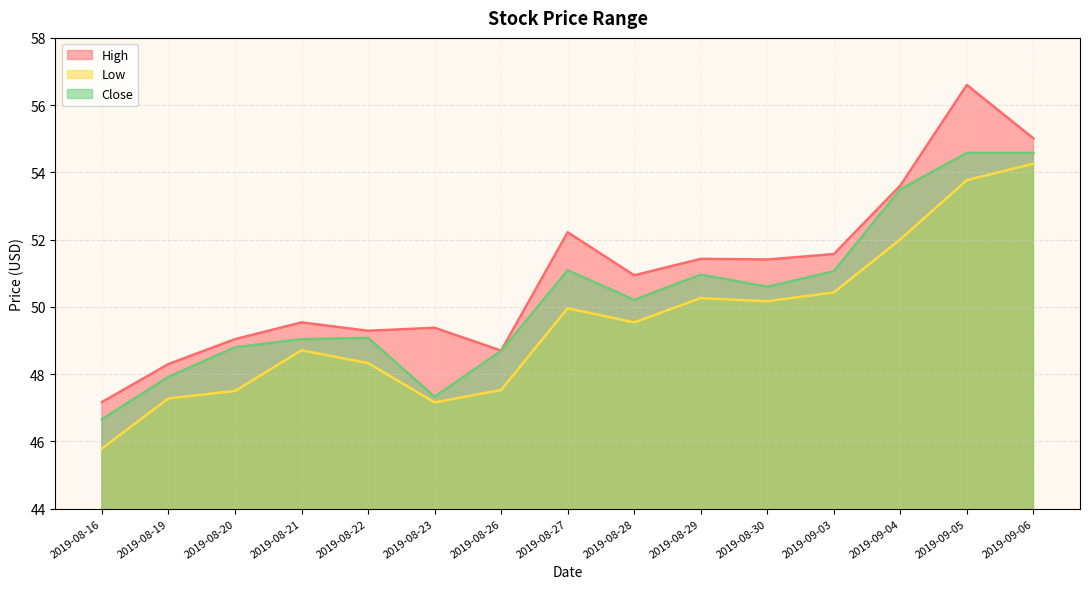

What is the sum of all Low values?

742.7